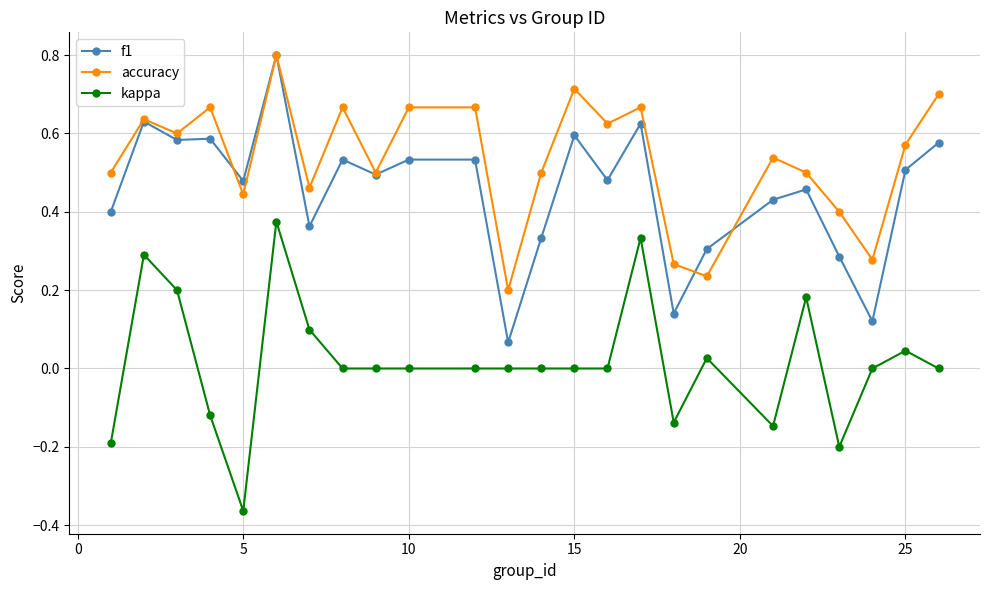

Rank the series by their average value, from highest to lowest.

accuracy, f1, kappa